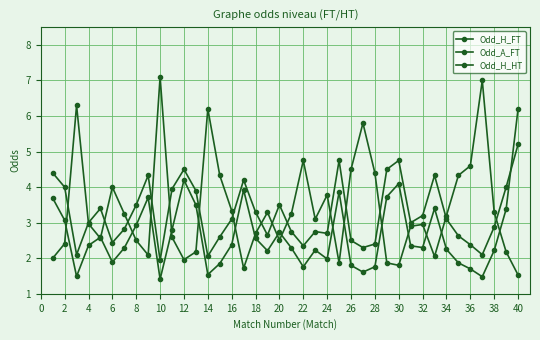

Count the number of categories in the chart.

40